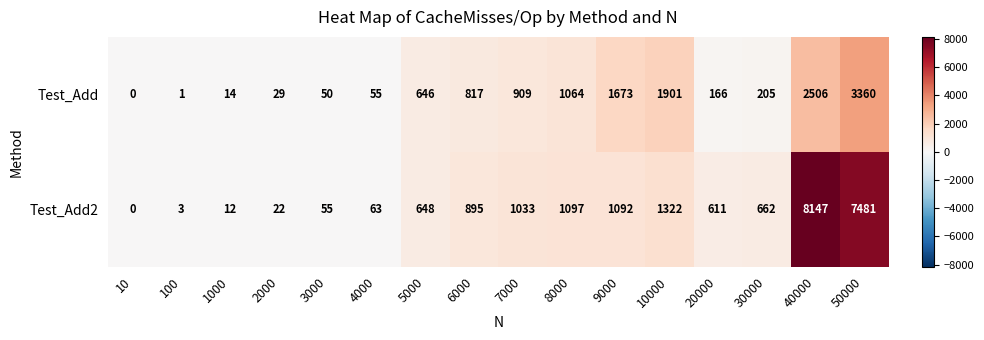

Which series has the widest spread of values?

Test_Add2